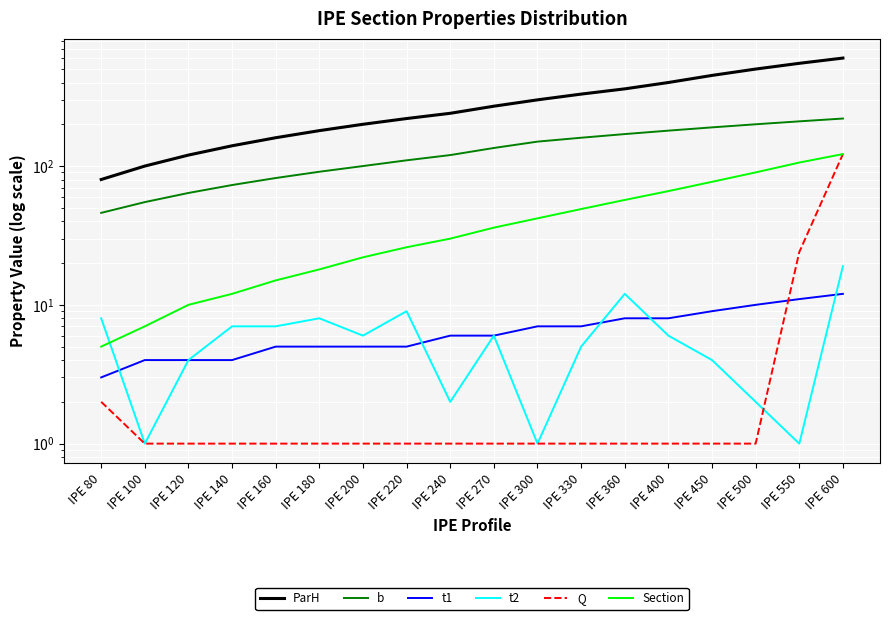

How many data points does each series have?

18